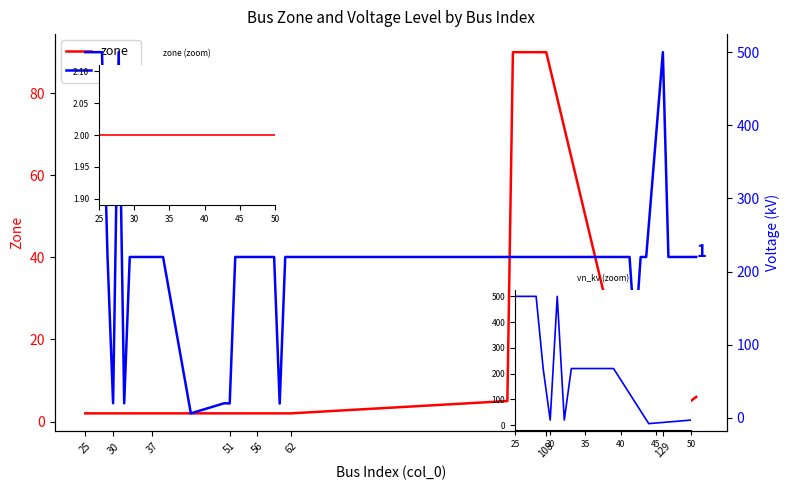

What is the value of the vn_kv point at the 2nd from the left?

500.0